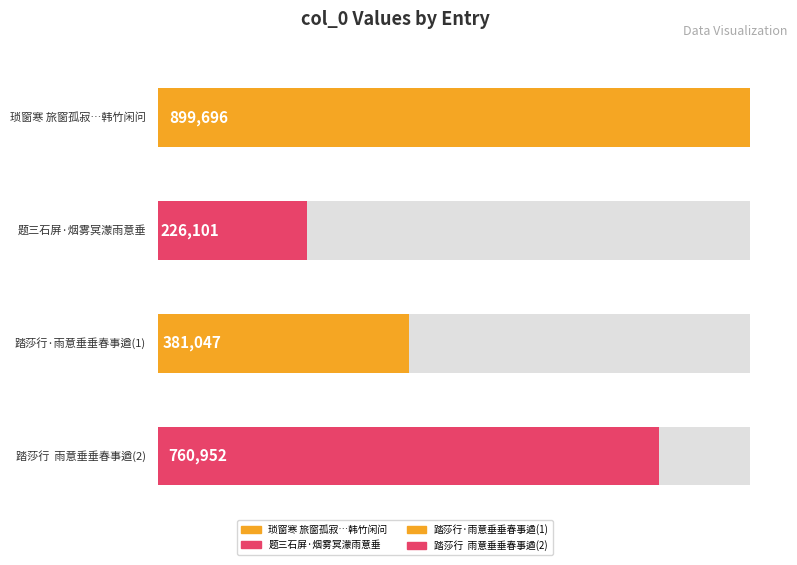

At which label does the data first exceed 760952?

琐窗寒 旅窗孤寂，雨意垂垂，买舟西渡未能 也。赋此为钱塘故人韩竹闲问